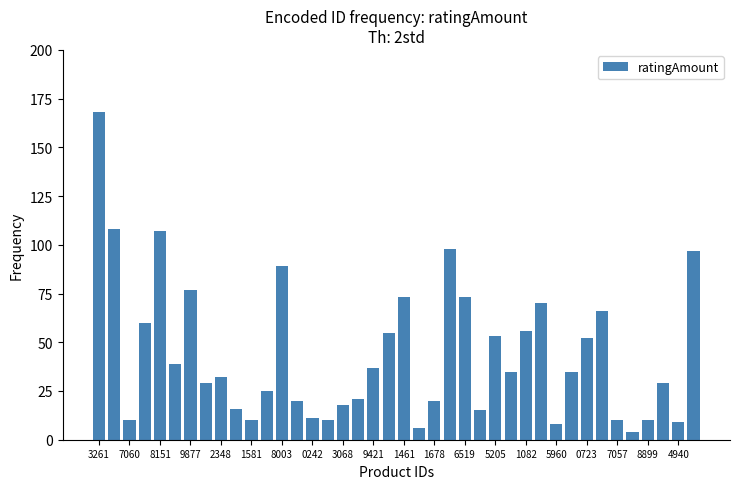

What is the maximum value shown in the chart?

168